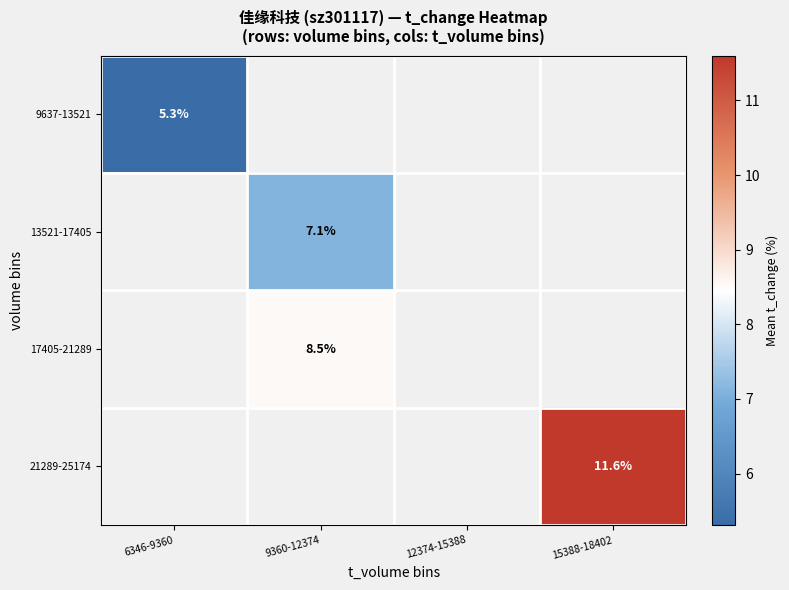

List the series in order of their peak value, lowest first.

9637-13521, 13521-17405, 17405-21289, 21289-25174